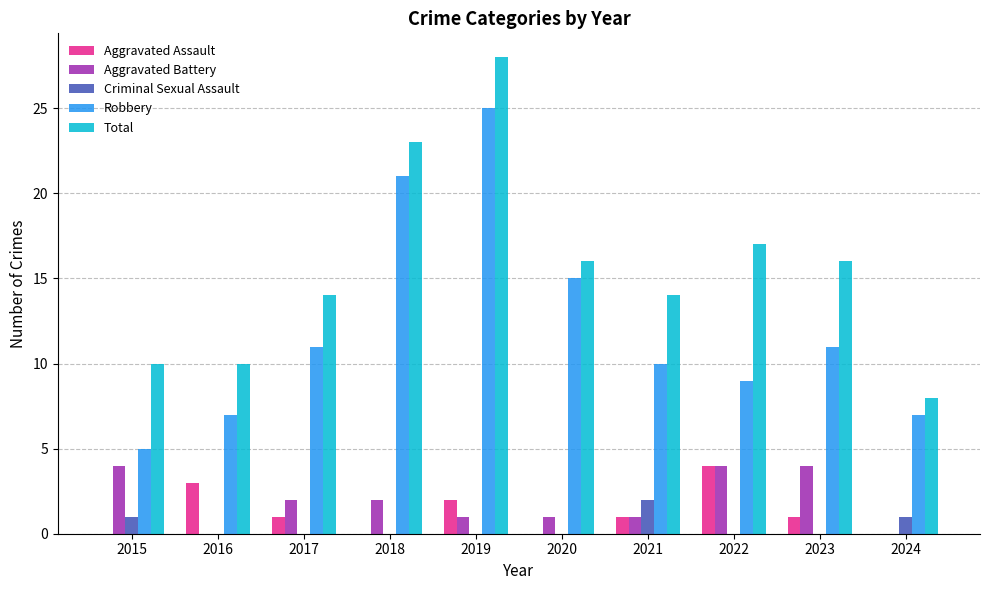

True or false: Total has a value of 17 at 2022.

True